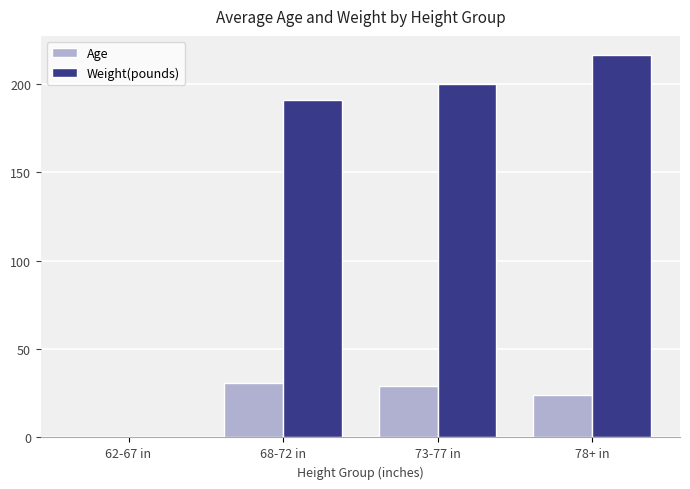

What is the average value of the Weight(pounds) series?

151.8